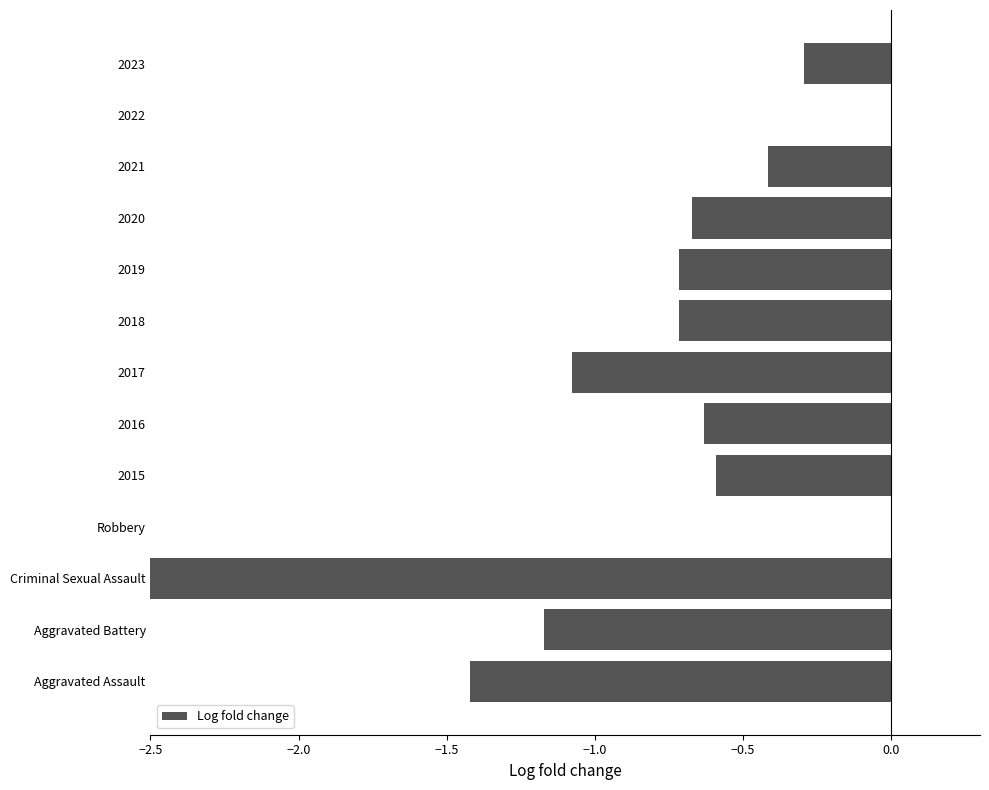

What value does the data have at 2018?

-0.7